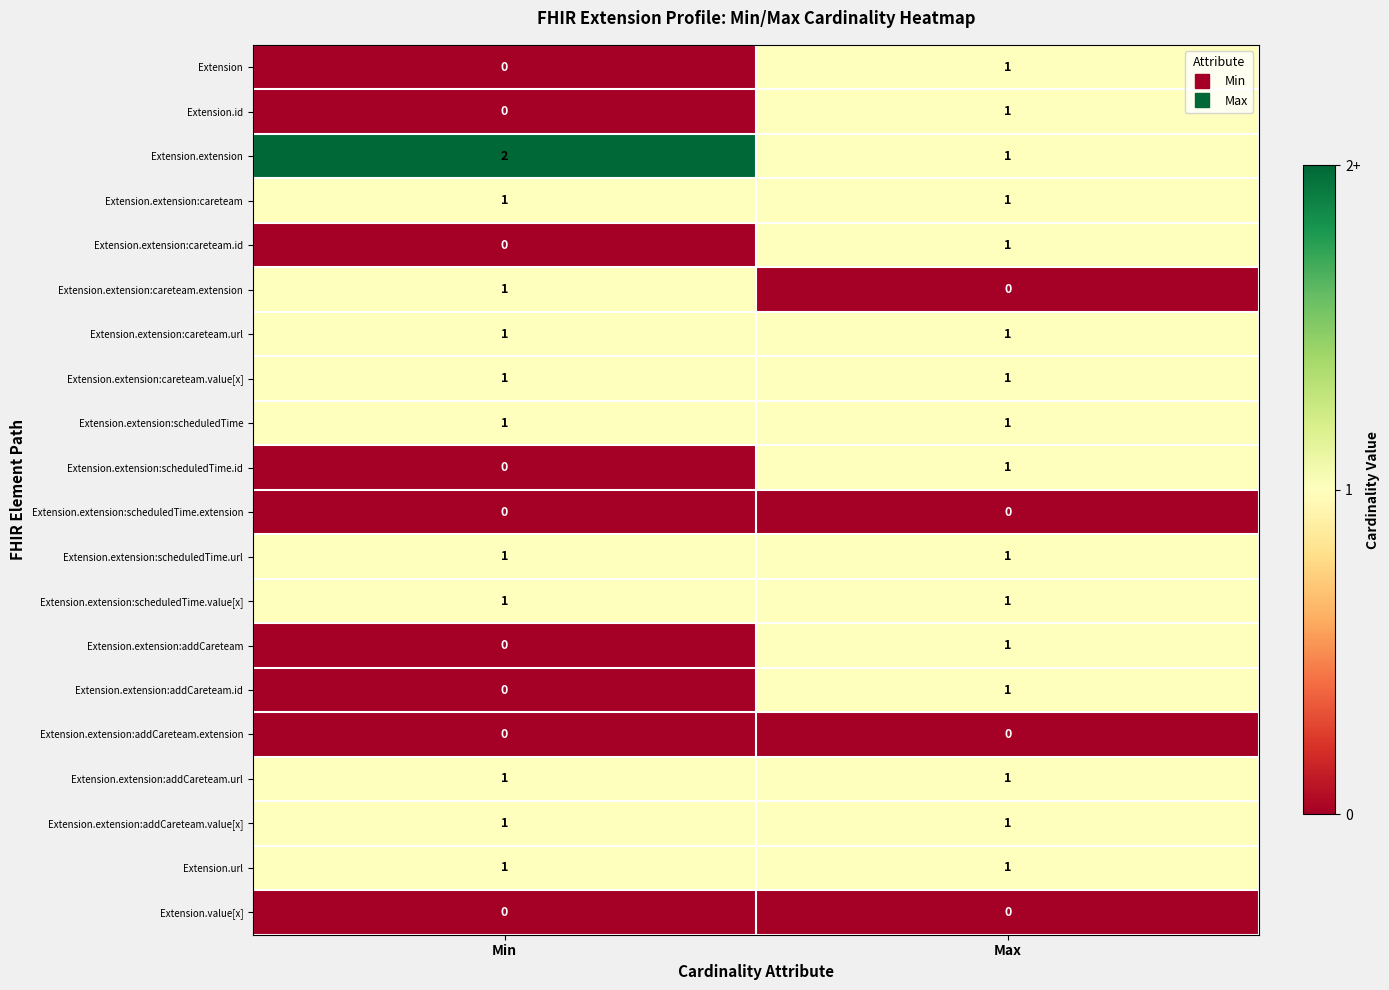

True or false: Extension.extension:scheduledTime.id has a value of 1 at Max.

True